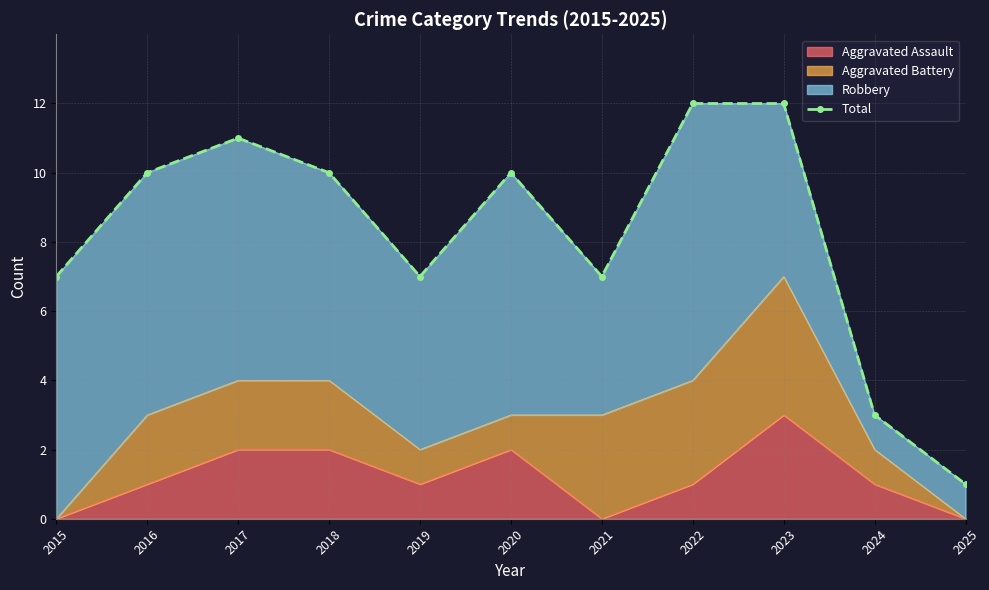

Count the number of values greater than 10.

3